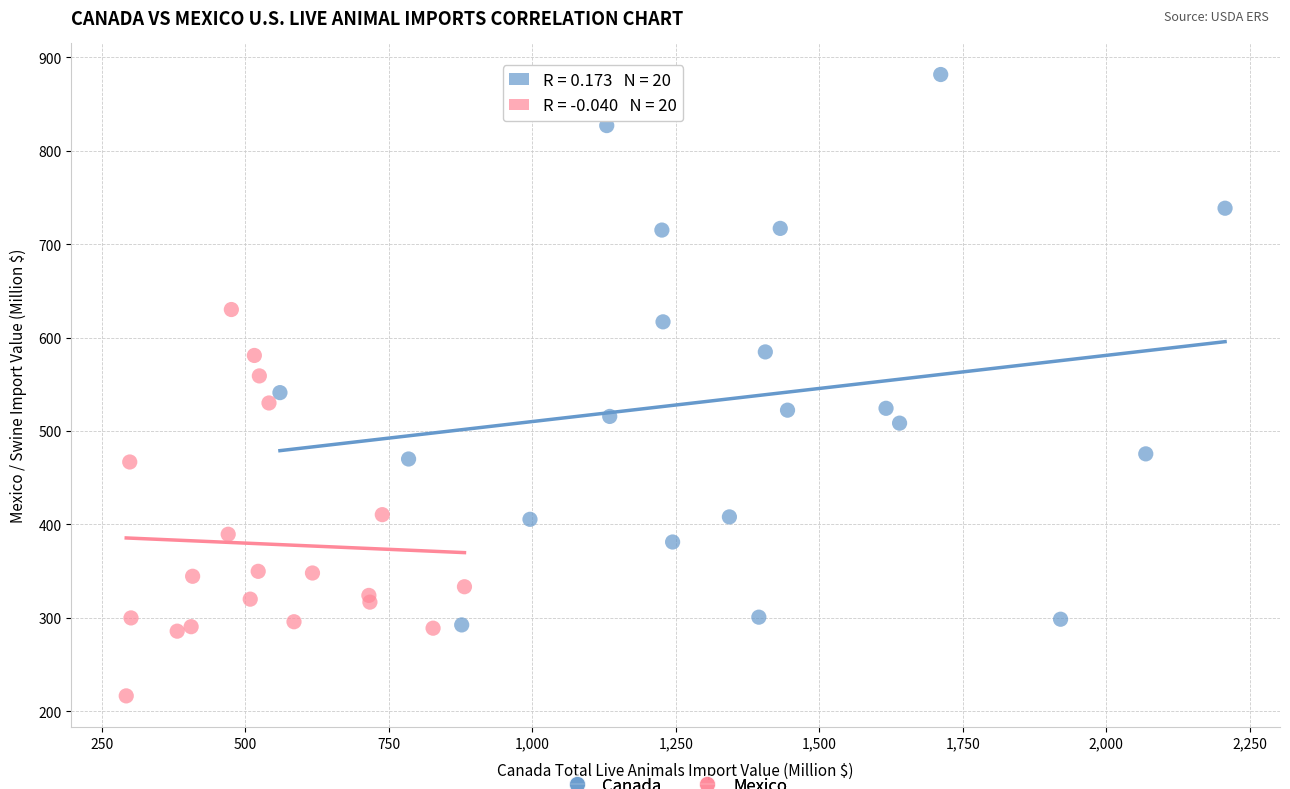

Which series has the largest Y range (max minus min)?

Canada